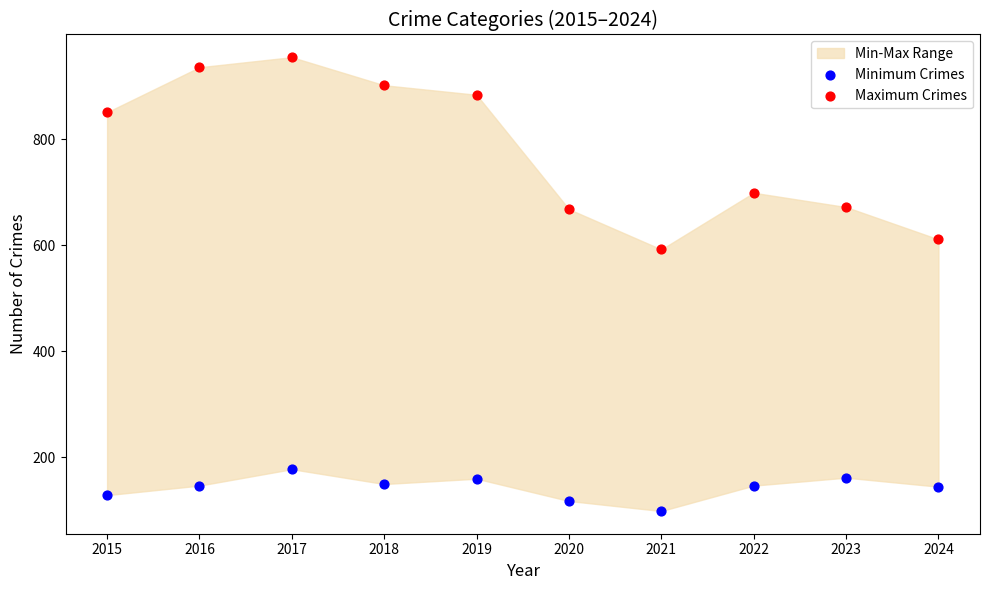

Which series has the widest spread of Y values?

Maximum Crimes